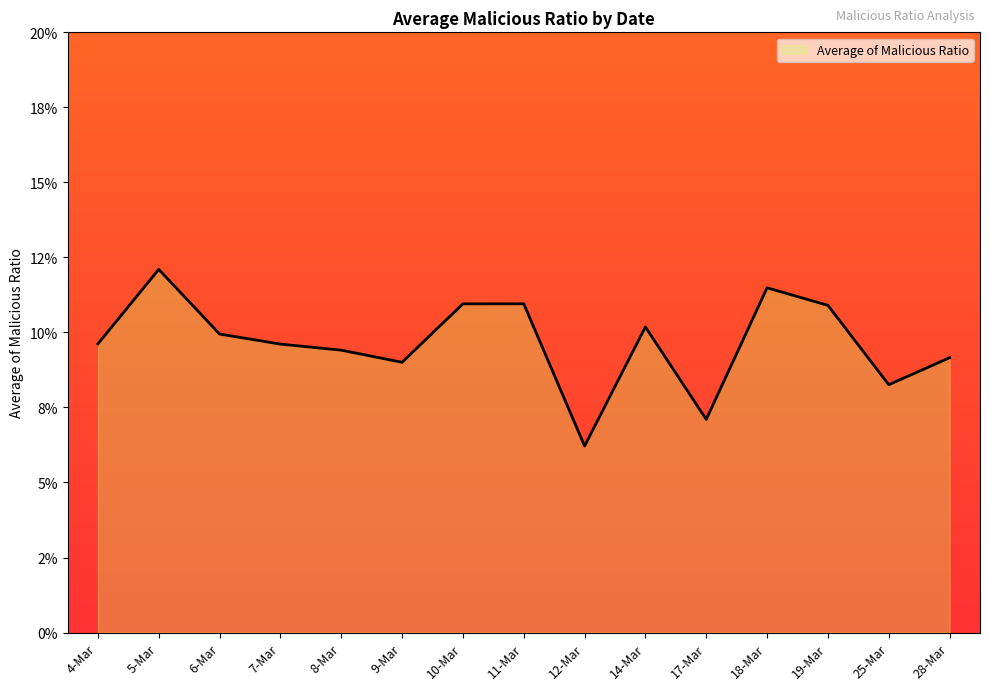

Which has a higher value, 10-Mar or 9-Mar?

10-Mar